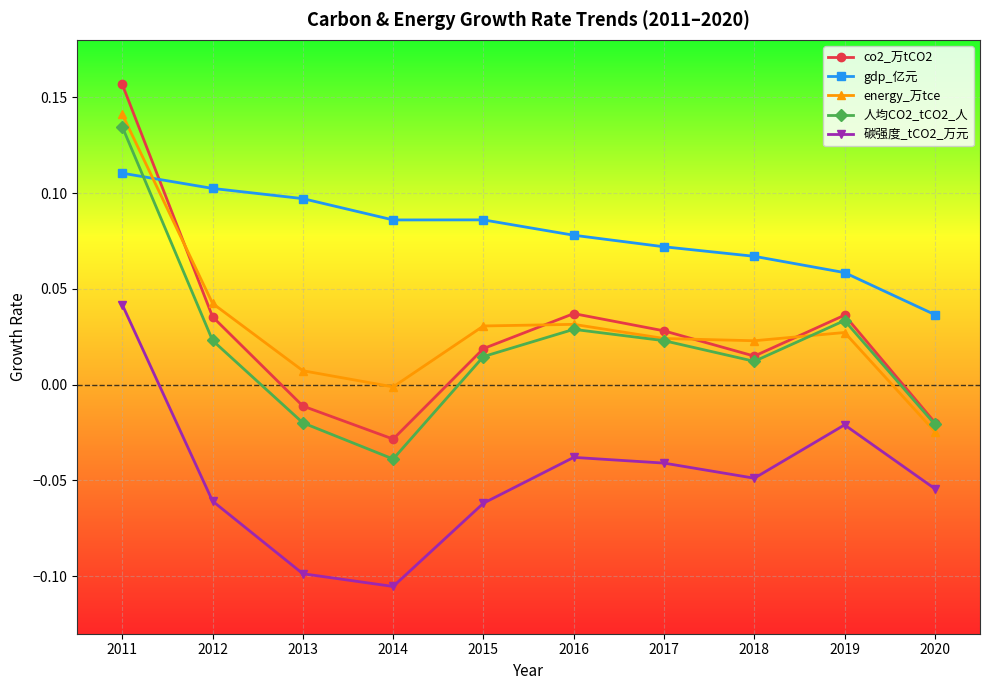

At which label does energy_万tce first exceed 0?

2011